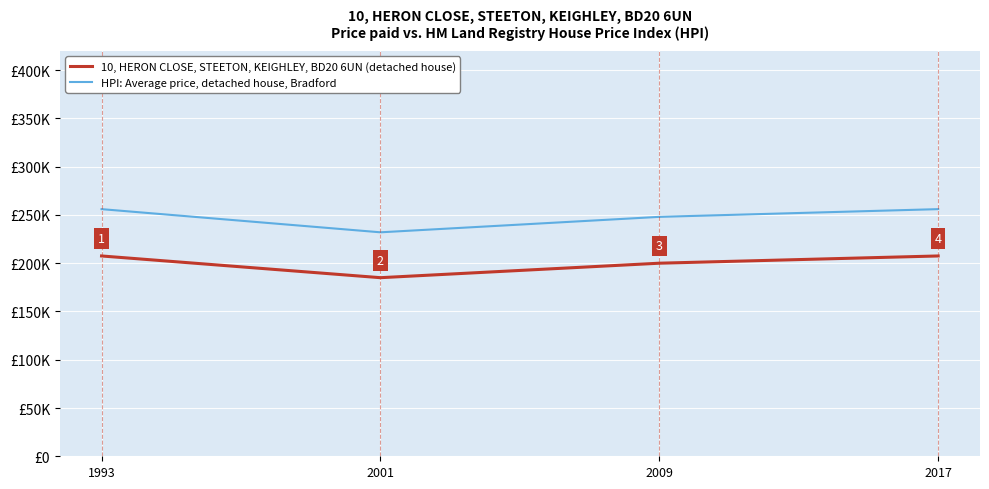

Count the 10, HERON CLOSE, STEETON, KEIGHLEY, BD20 6UN (detached house) values in the range 200000 to 207500.

3